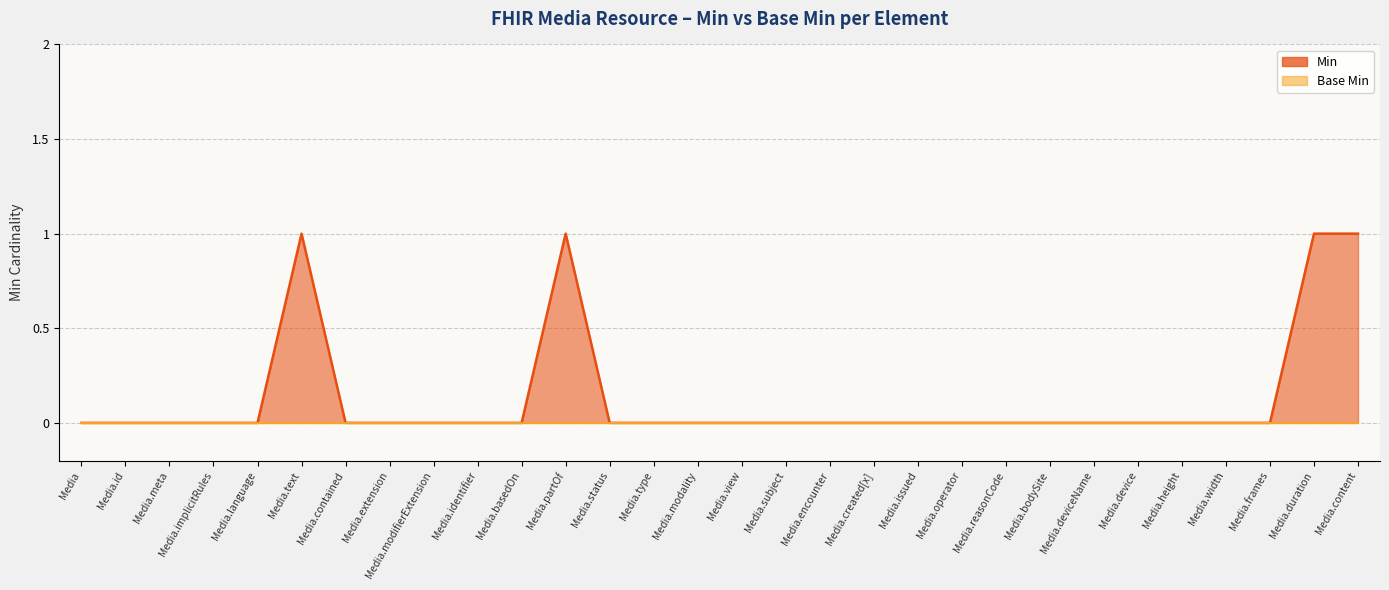

What is the difference between the maximum and minimum values?

1